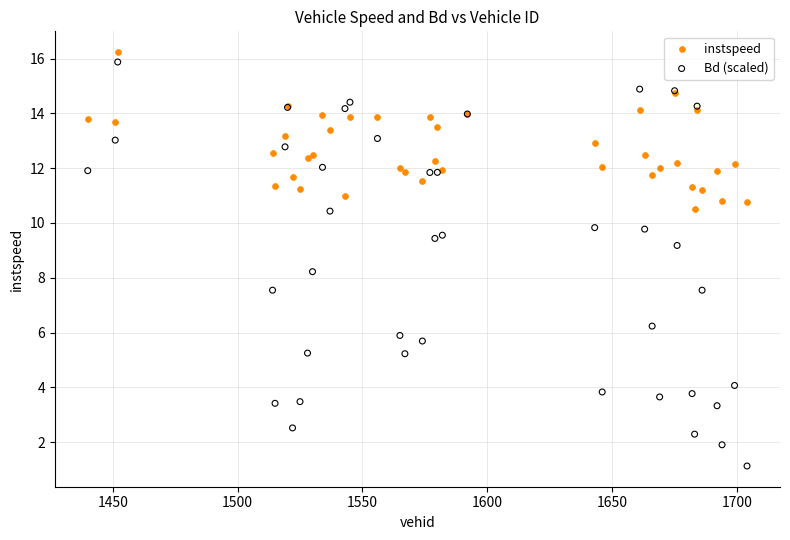

Which series has the widest spread of Y values?

Bd (scaled)